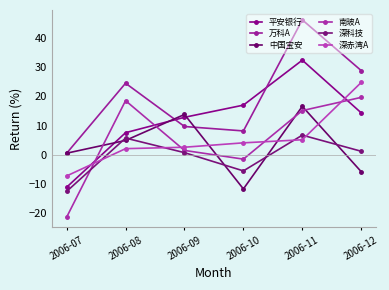

The value of 万科A at 2006-10 is 8.2. True or false?

True